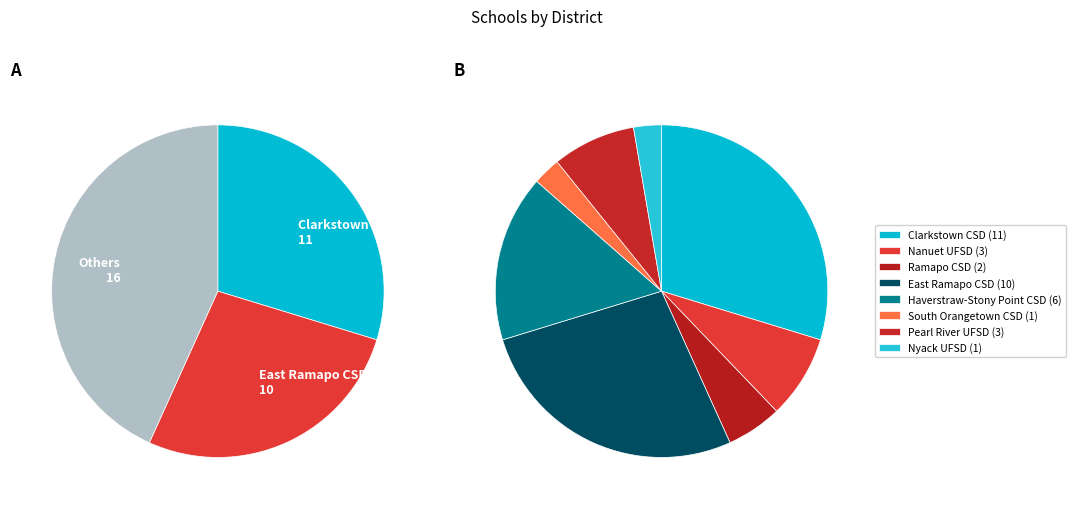

To the nearest percent, what is the combined percentage of NYACK UNION FREE SCHOOL DISTRICT and CLARKSTOWN CENTRAL SCHOOL DISTRICT?

32%